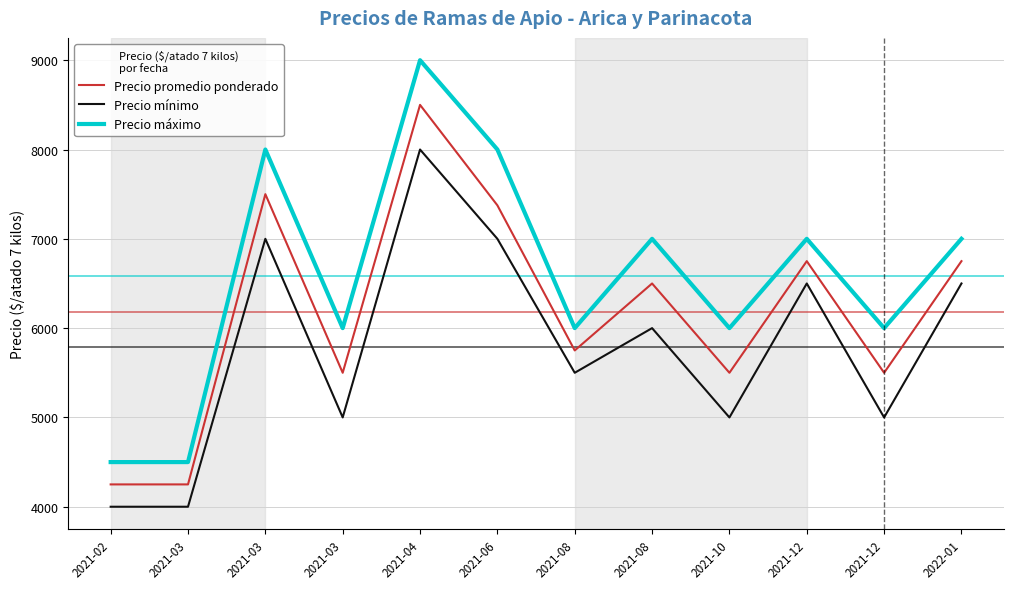

In Precio mínimo, how many points are higher than both neighbors (excluding endpoints)?

4